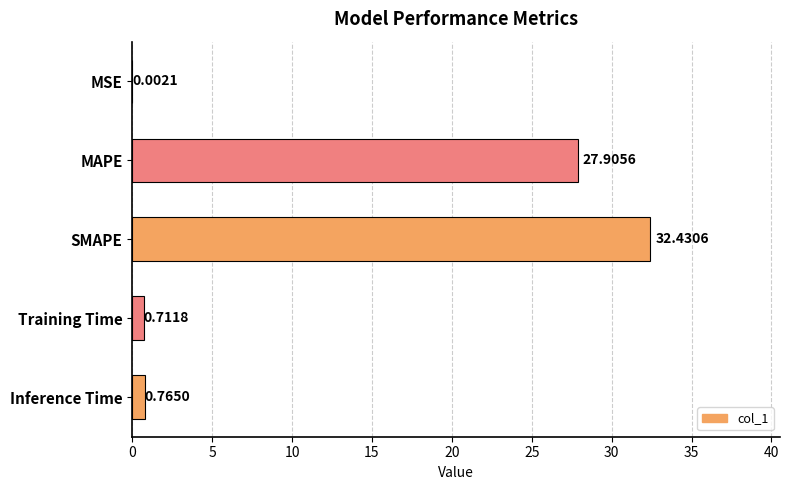

Which category has the highest value across all series?

SMAPE